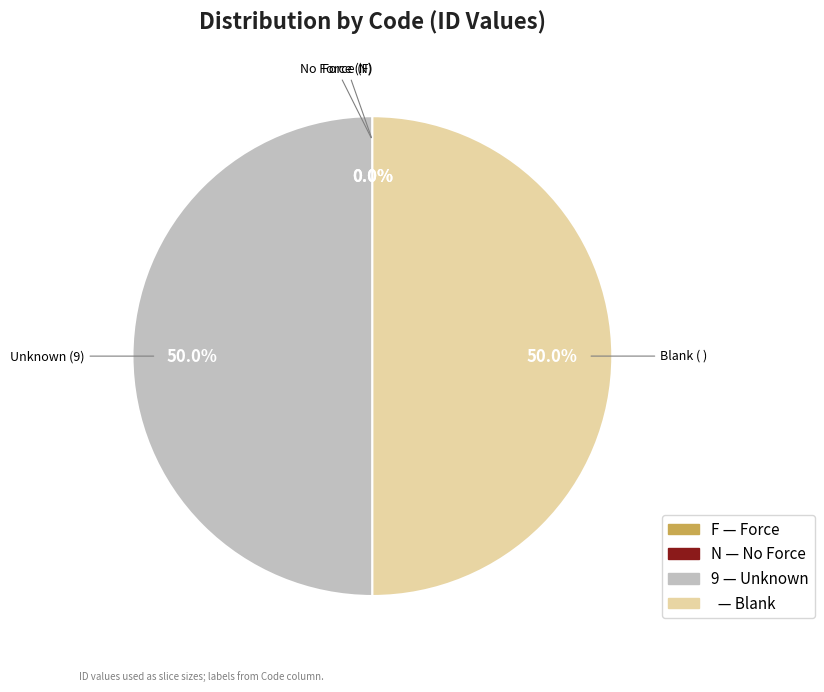

Approximately how many times larger is the value at 9 — Unknown compared to — Blank?

1.0